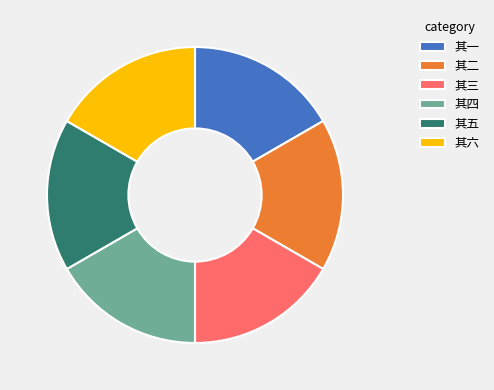

The 其六 slice represents 17% of the pie. True or false?

True